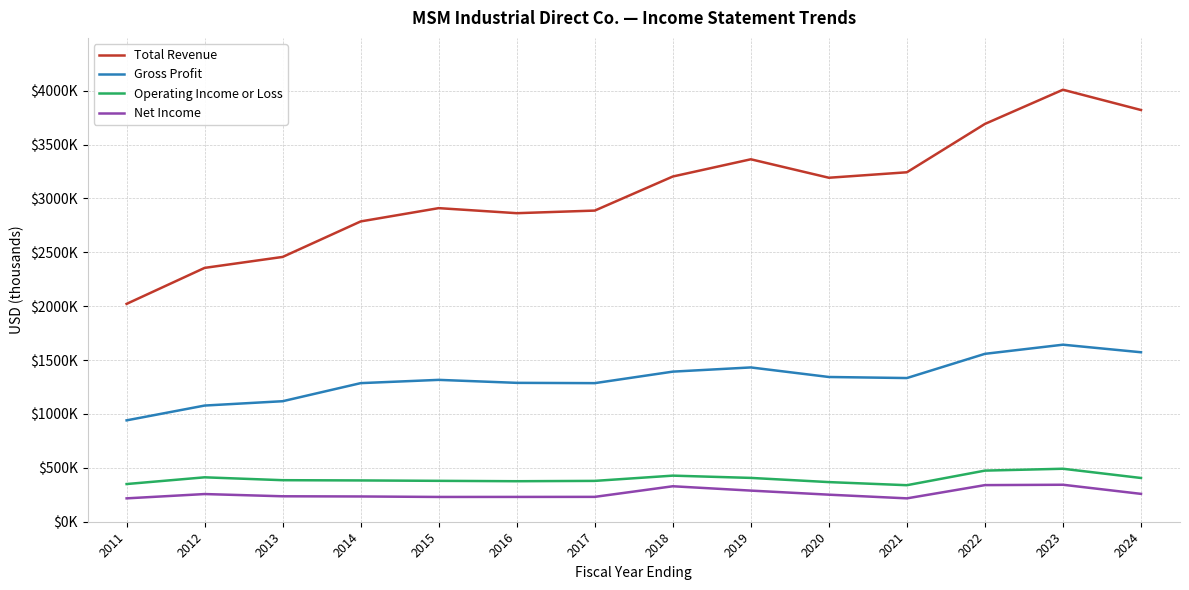

Between 2024 and 2018, which is larger?

2024